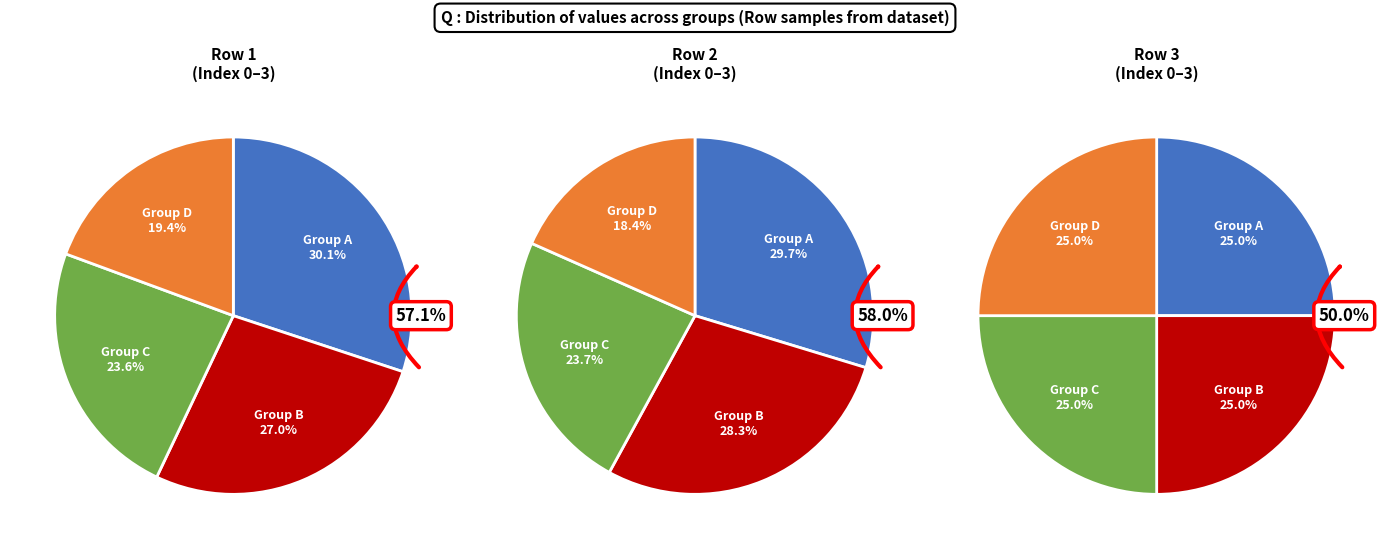

How many slices are in this pie chart?

4